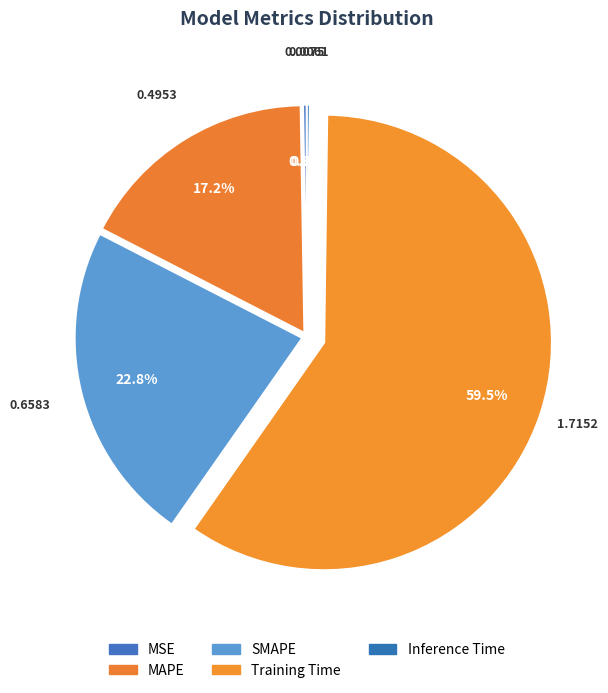

Between MSE and Inference Time, which is larger?

MSE